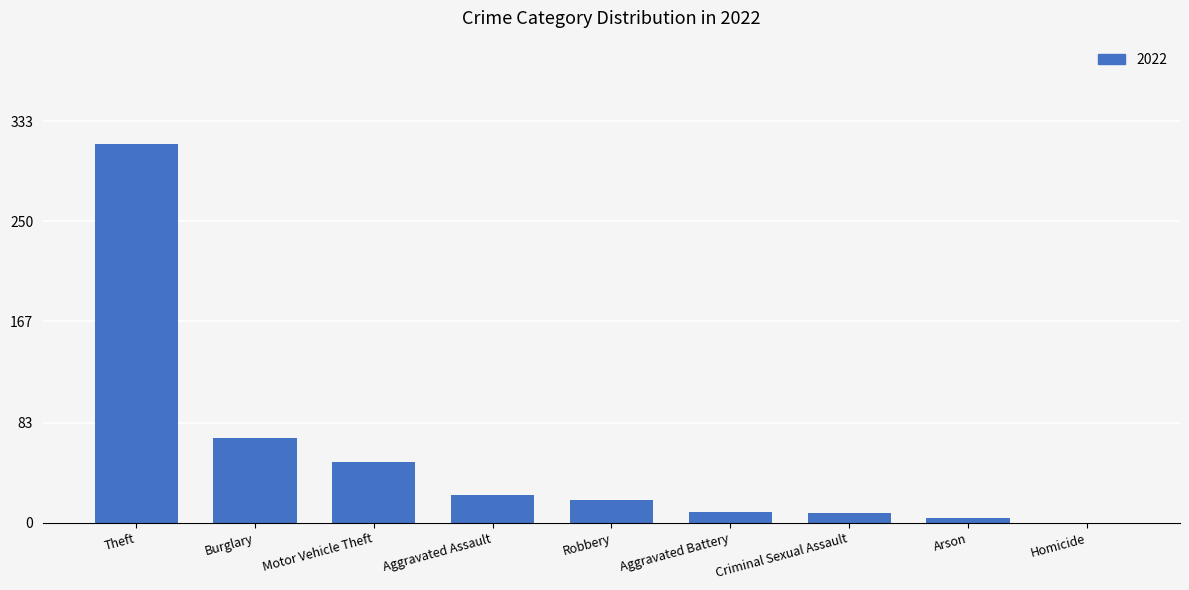

Which label corresponds to the largest value in the chart?

Theft